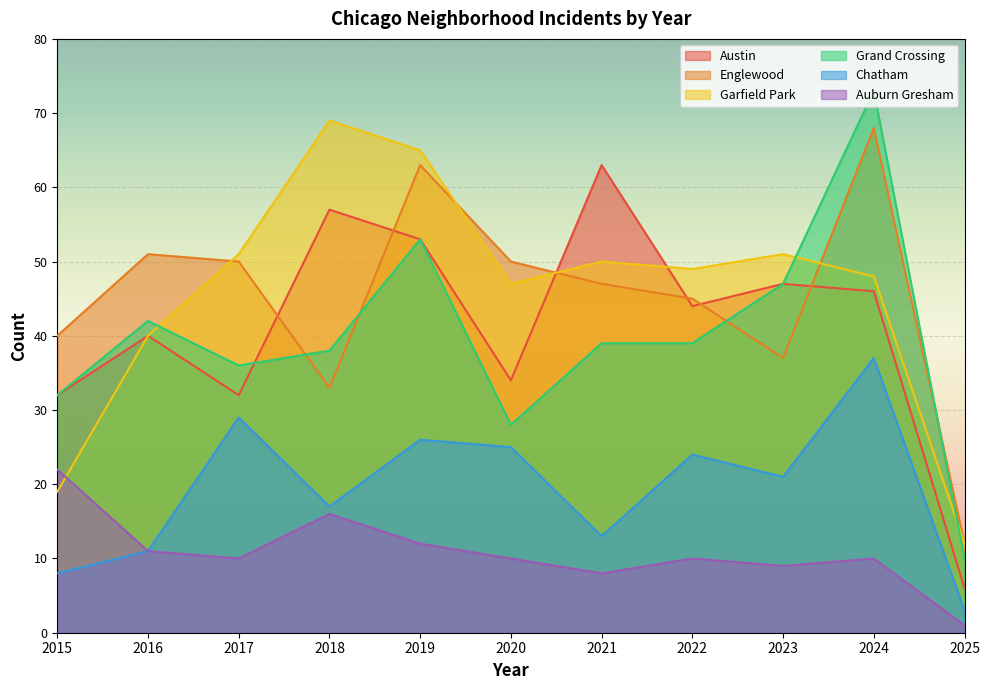

Reading left to right, extract all data points from this chart.

Austin: 2015=32	2016=40	2017=32	2018=57	2019=53	2020=34	2021=63	2022=44	2023=47	2024=46	2025=6
Englewood: 2015=40	2016=51	2017=50	2018=33	2019=63	2020=50	2021=47	2022=45	2023=37	2024=68	2025=12
Garfield Park: 2015=19	2016=40	2017=51	2018=69	2019=65	2020=47	2021=50	2022=49	2023=51	2024=48	2025=12
Grand Crossing: 2015=32	2016=42	2017=36	2018=38	2019=53	2020=28	2021=39	2022=39	2023=47	2024=73	2025=10
Chatham: 2015=8	2016=11	2017=29	2018=17	2019=26	2020=25	2021=13	2022=24	2023=21	2024=37	2025=3
Auburn Gresham: 2015=22	2016=11	2017=10	2018=16	2019=12	2020=10	2021=8	2022=10	2023=9	2024=10	2025=1